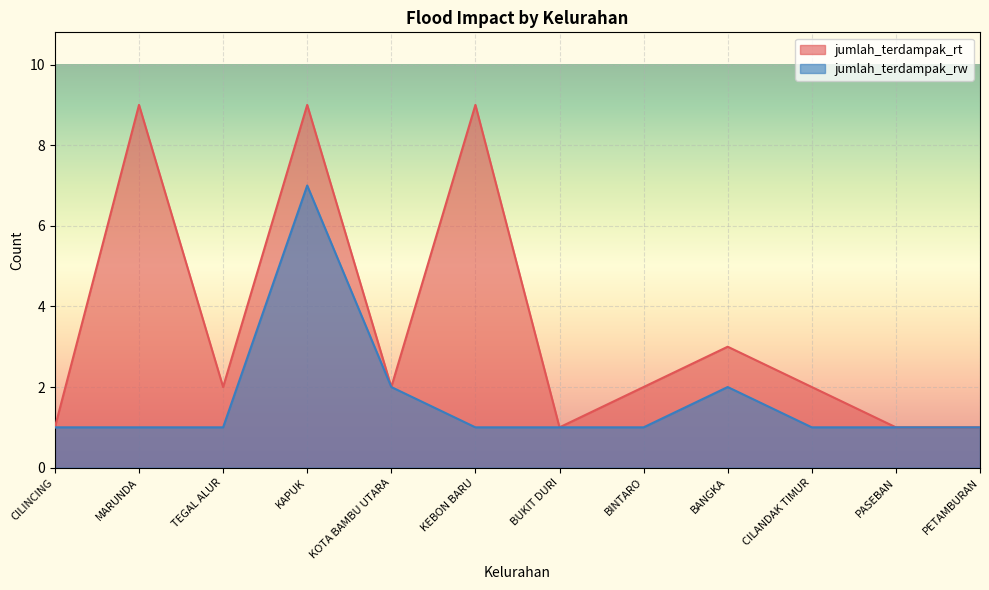

What is the sum of the jumlah_terdampak_rw values at MARUNDA and KAPUK?

8